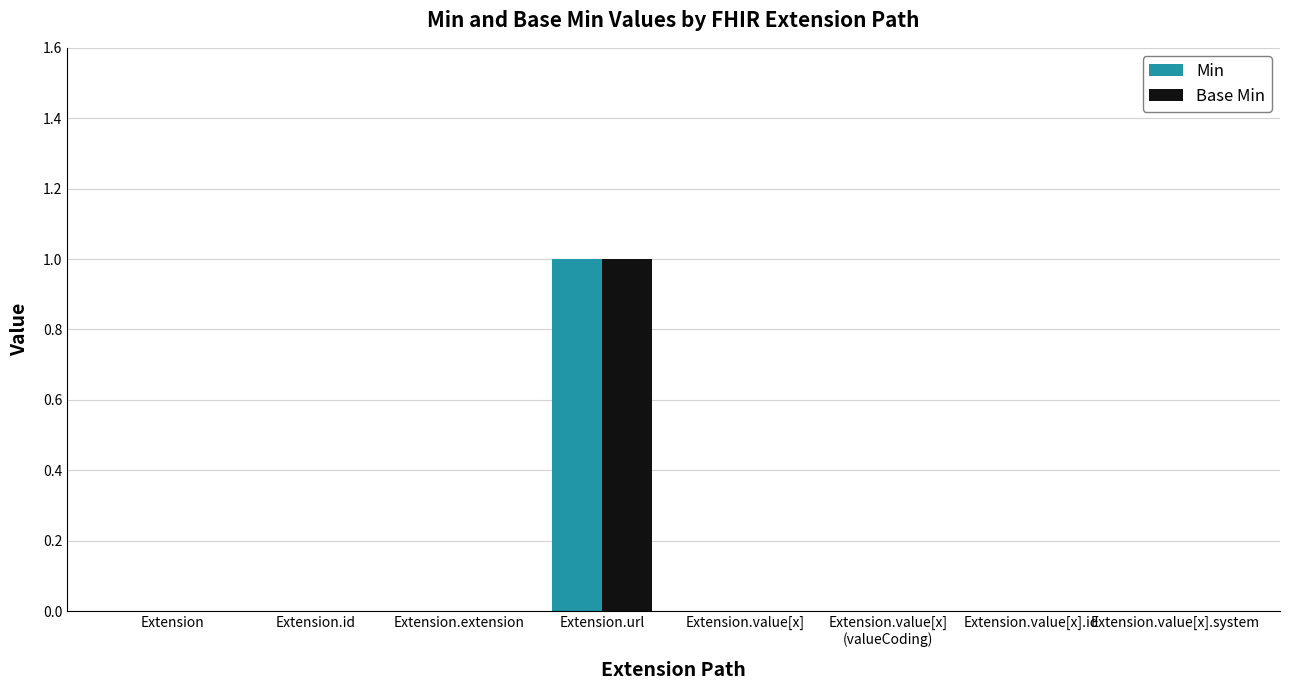

What are all the series names shown in the legend?

Min, Base Min